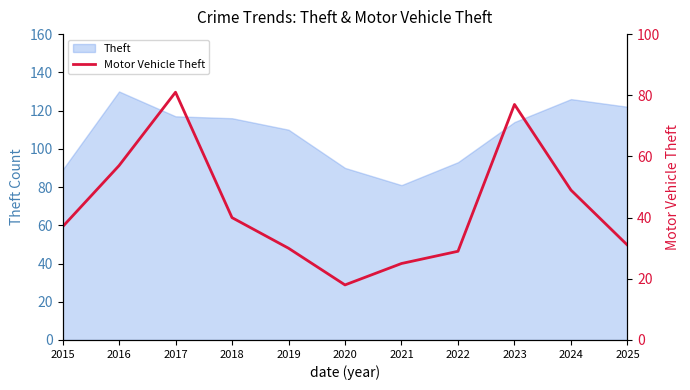

At which label does the data first exceed 37?

2016